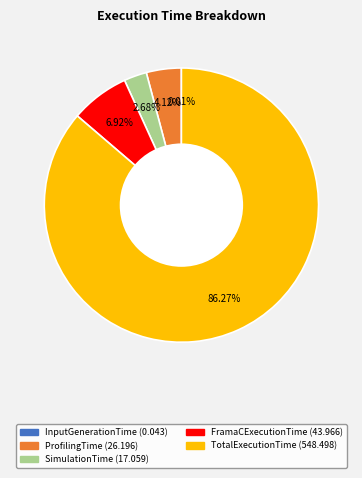

Which slice is the largest?

TotalExecutionTime